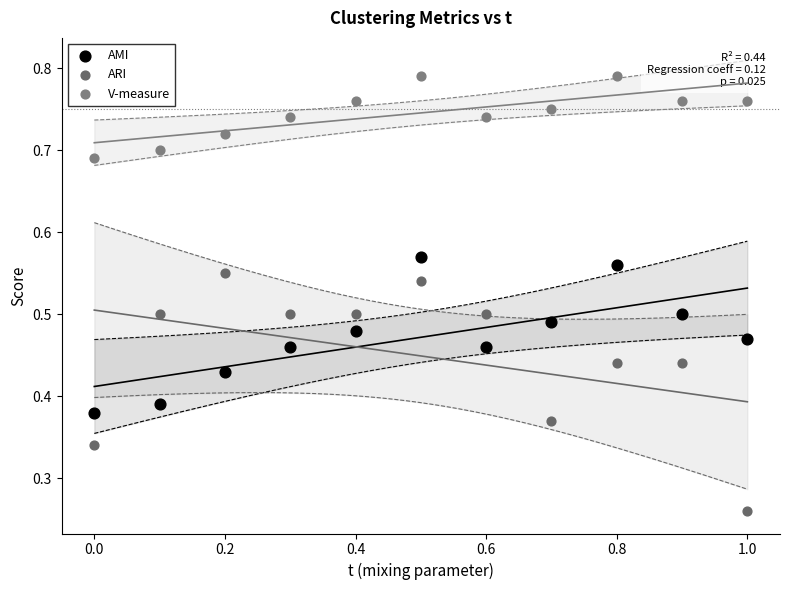

Across all data points, what is the range of X values (max minus min)?

1.0